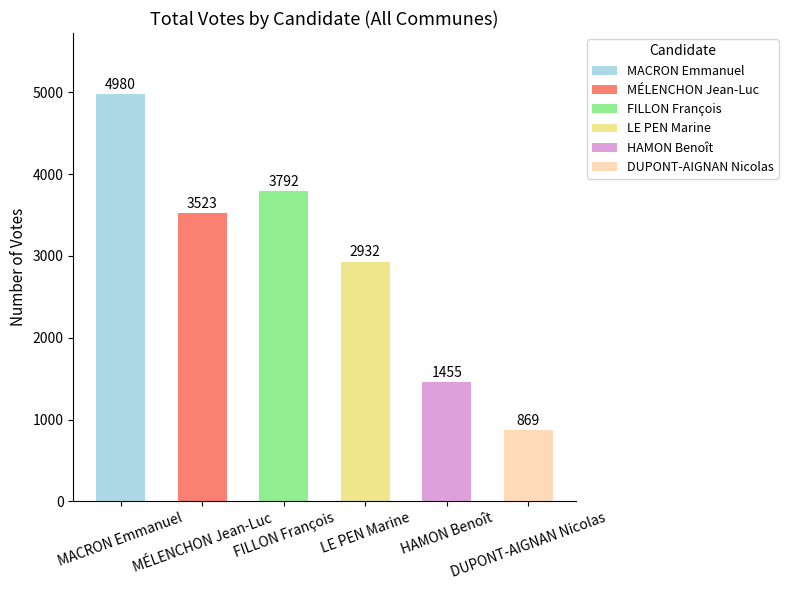

What is the minimum value shown in the chart?

869